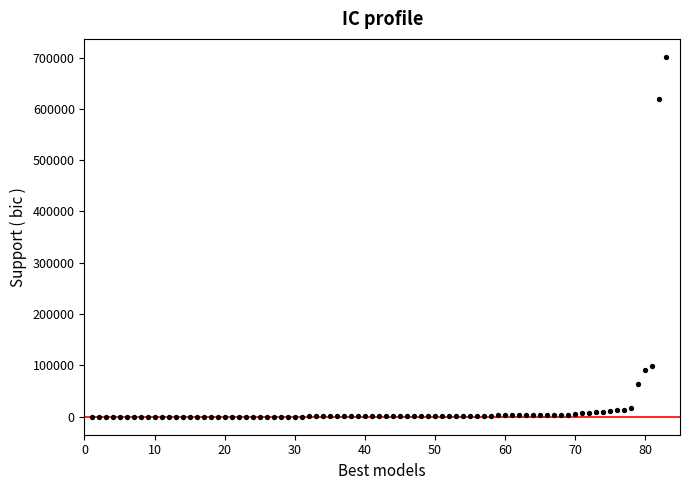

What is the range of X values (max minus min)?

82